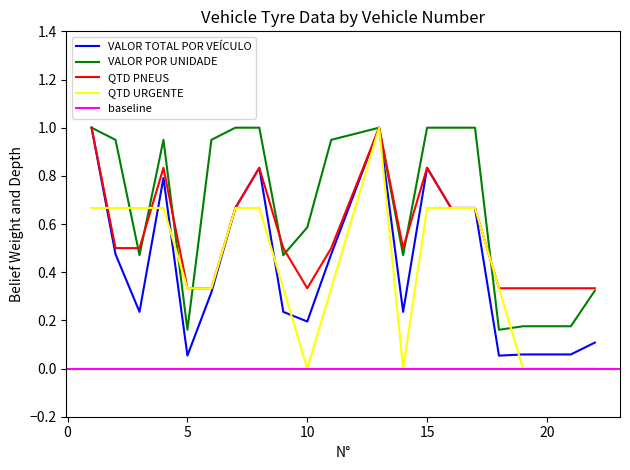

Where is the first local maximum for VALOR POR UNIDADE?

4